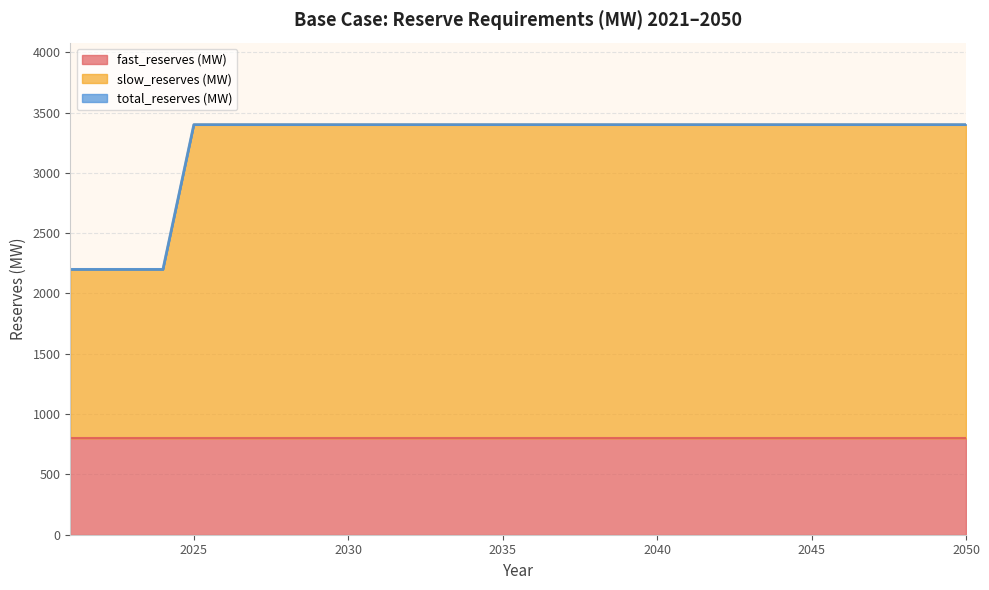

What is the maximum value for fast_reserves (MW)?

800